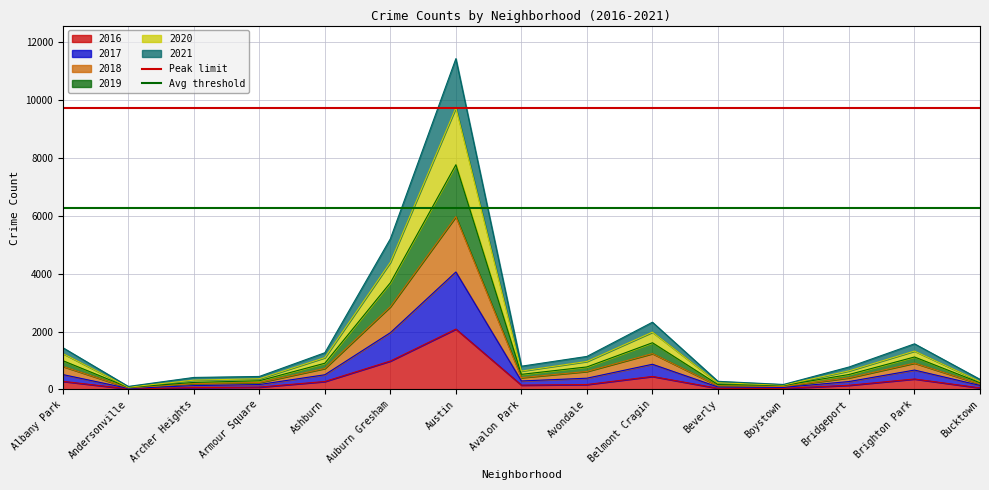

The value of 2016 at Auburn Gresham is 272. True or false?

False